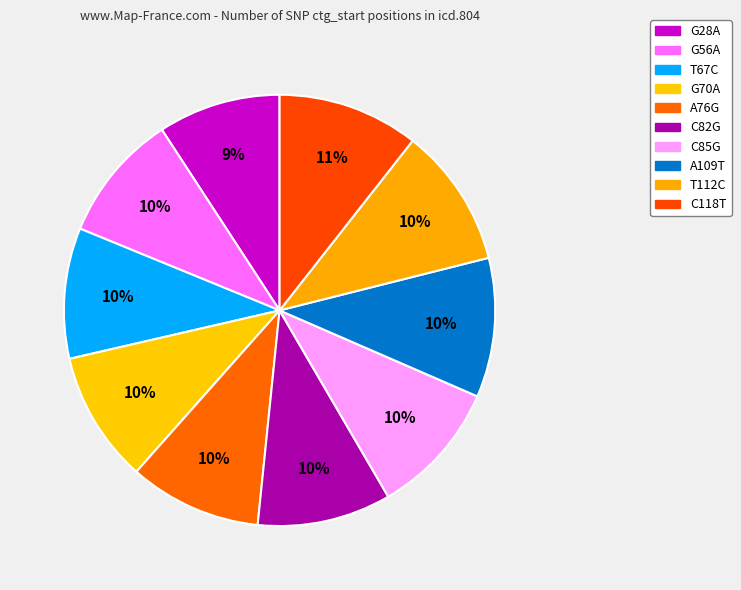

Combined, what portion of the pie is C82G and C118T?

20.6%